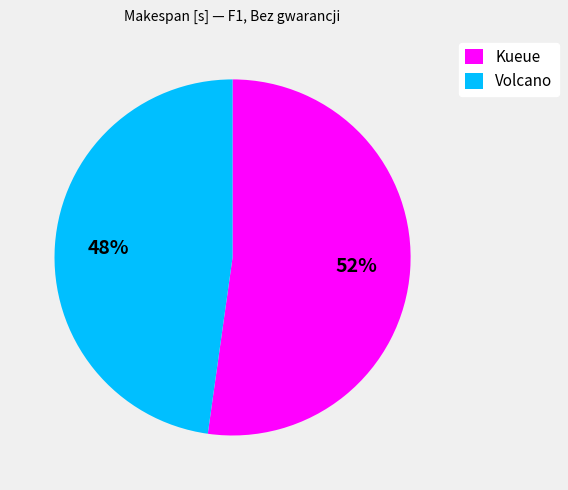

To the nearest percent, what portion does Volcano represent?

48%